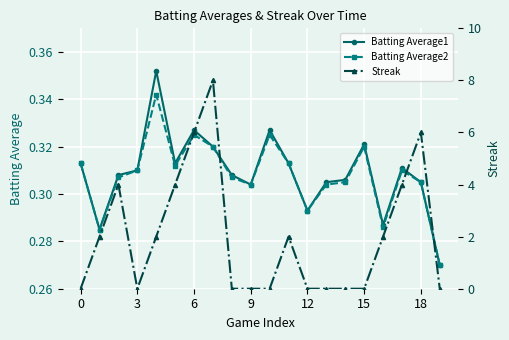

What are all the series names shown in the legend?

Batting Average1, Batting Average2, Streak